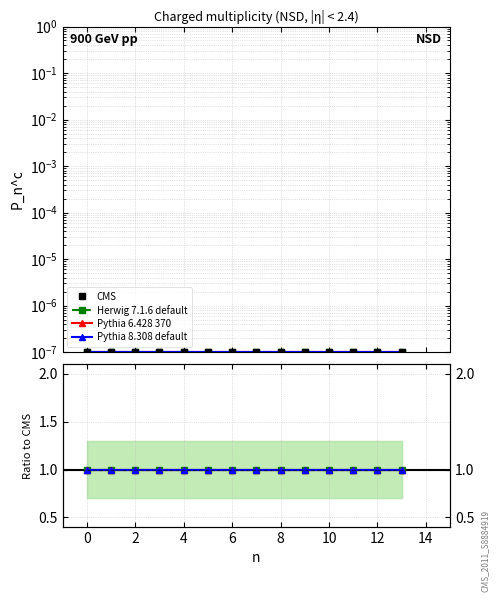

Is the value of CMS at 11 greater than the value of Pythia 8.308 default at 6?

No